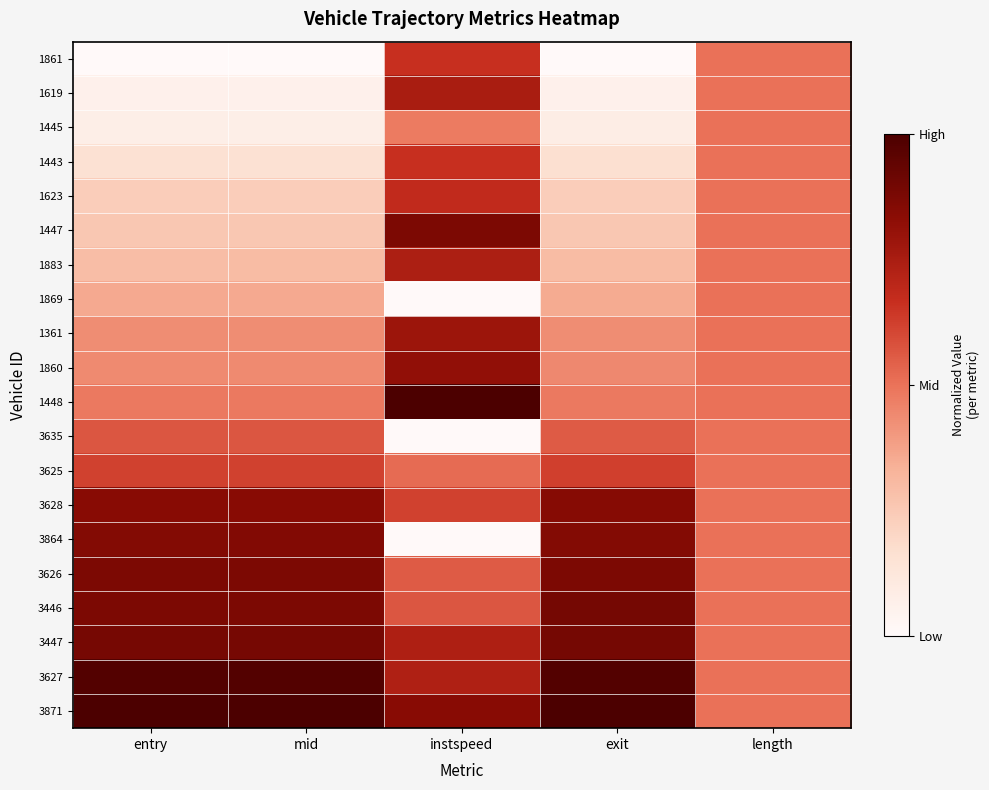

Which category has the lowest value across all series?

entry